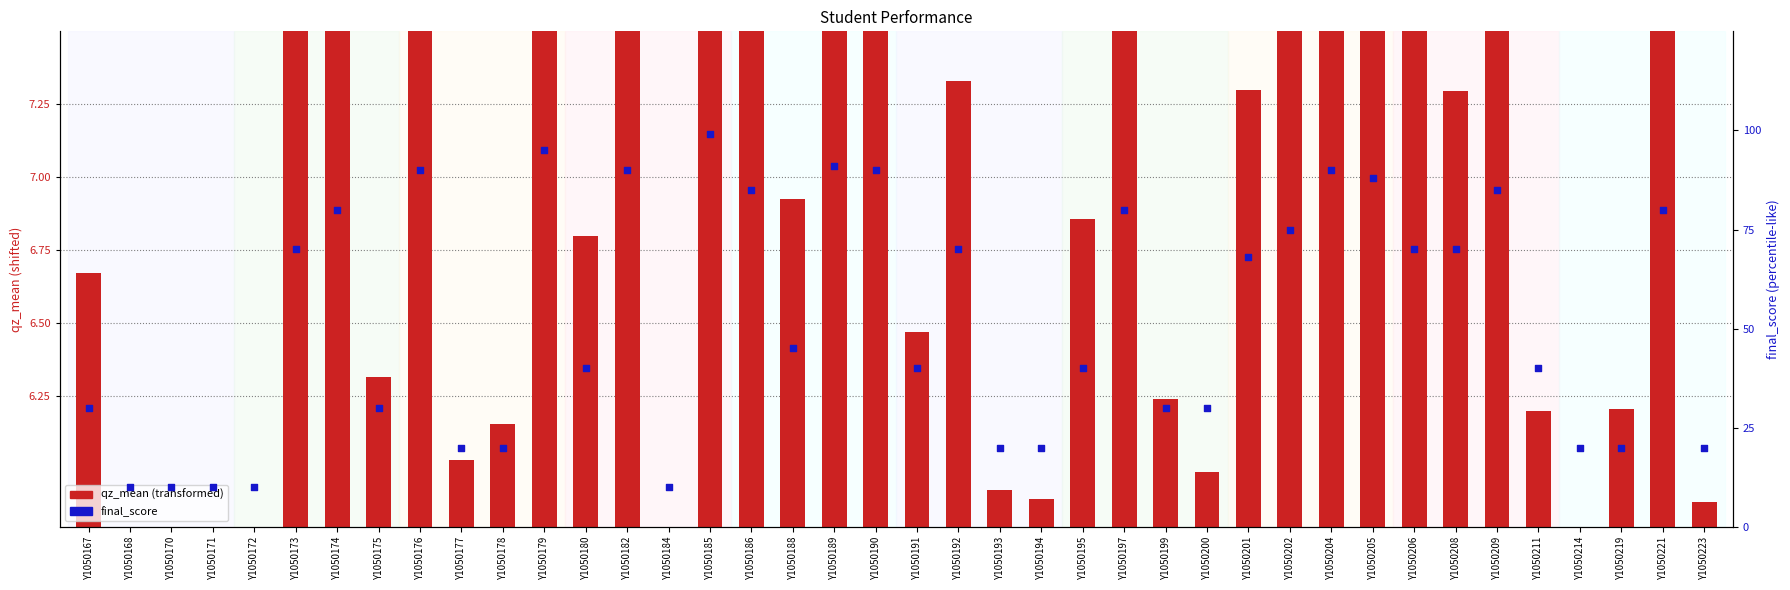

Which series reaches the maximum Y coordinate?

final_score